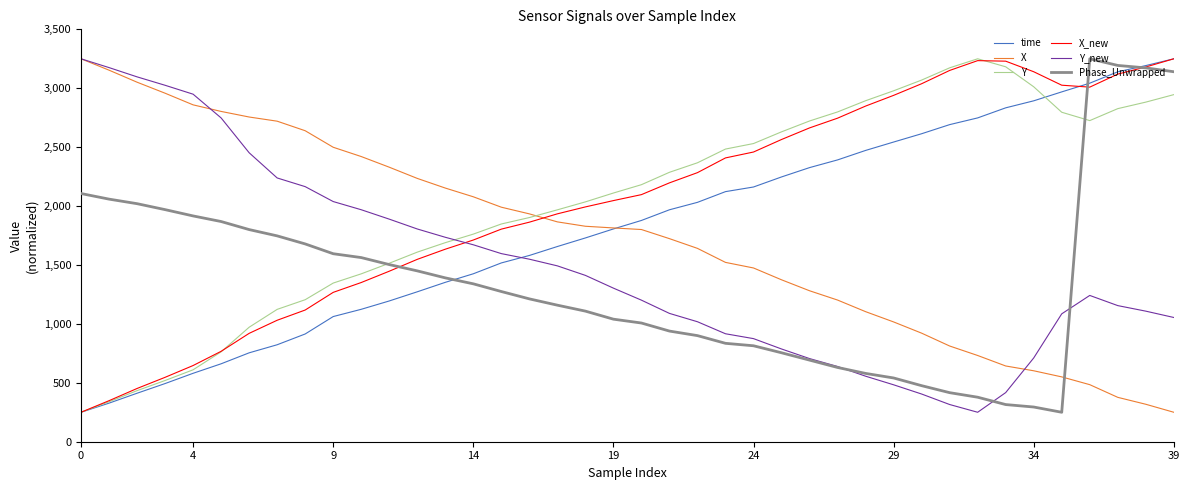

True or false: X and Phase_Unwrapped intersect in this chart.

True